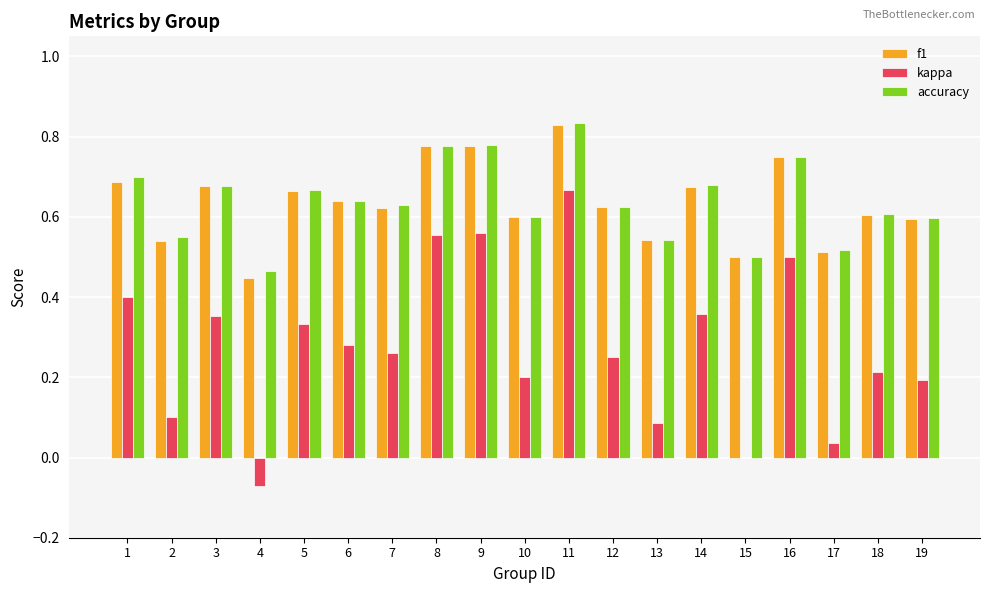

What is the sum of the f1 values at 2 and 19?

1.1